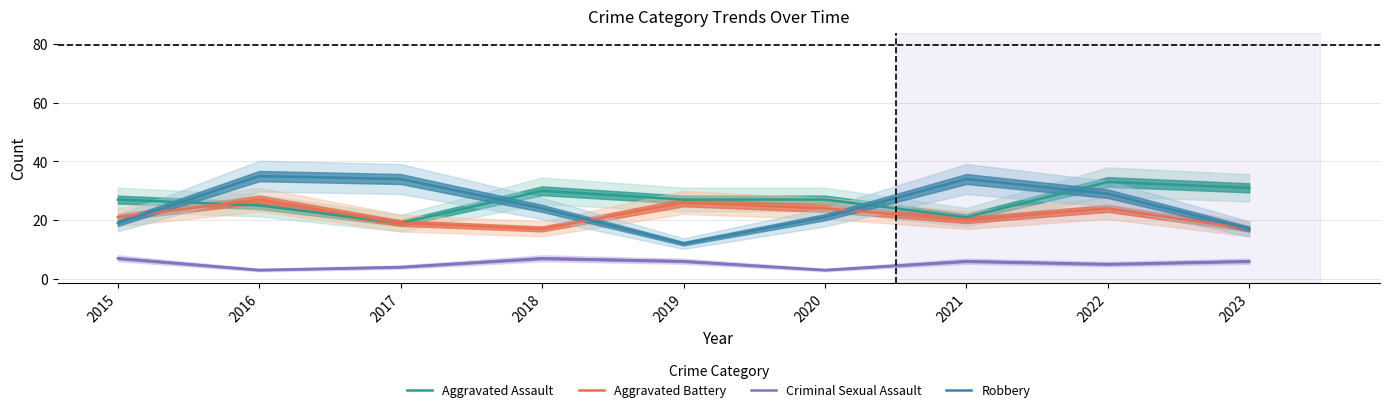

What is the value of the Aggravated Assault point at the 5th from the left?

27